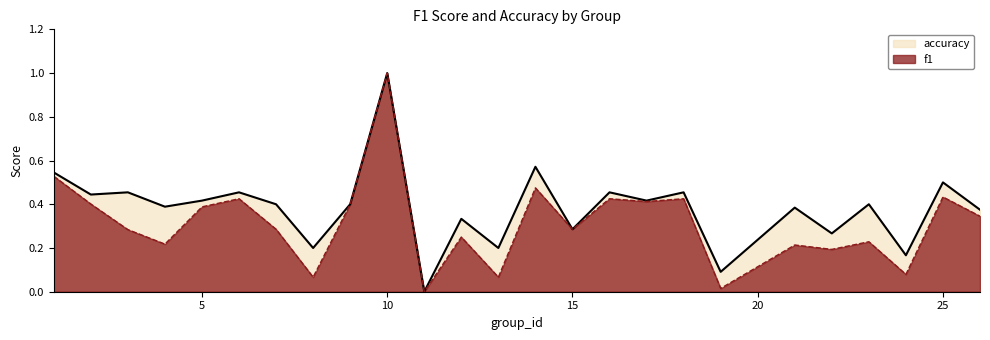

How many positive values does the f1 series have?

24